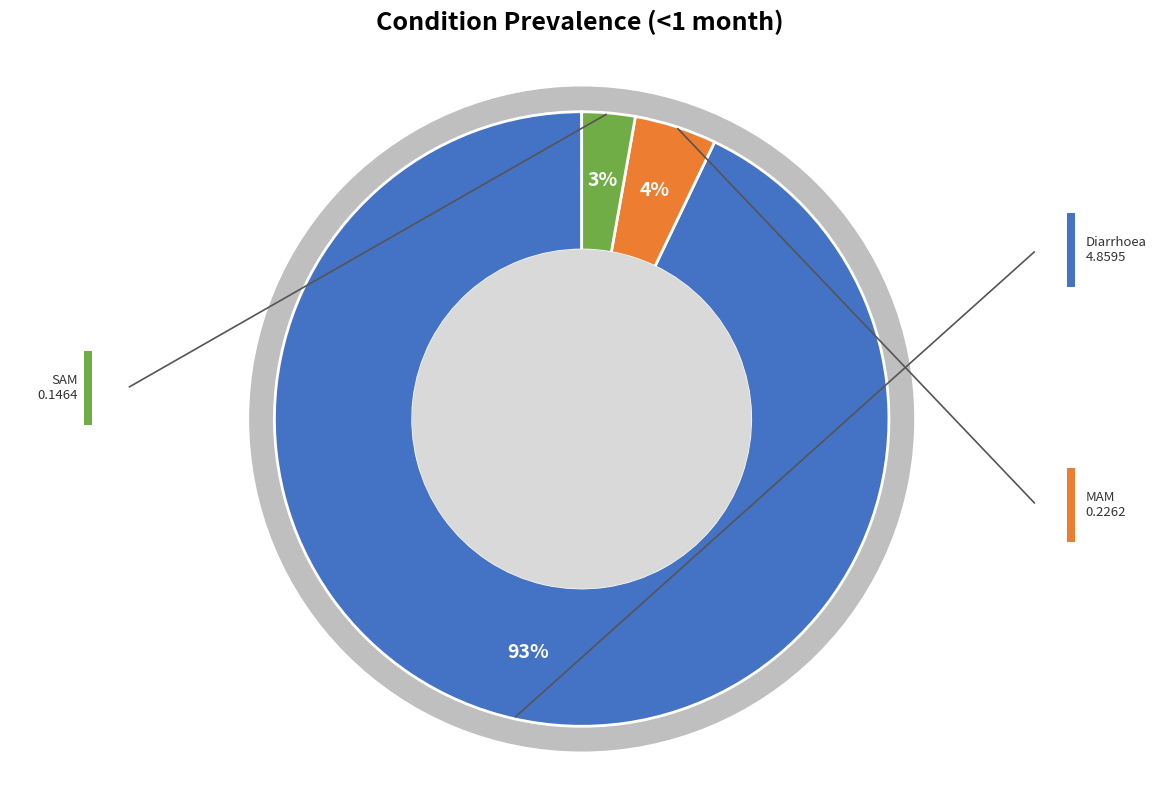

To the nearest percent, what is the combined percentage of Diarrhoea and MAM?

97%